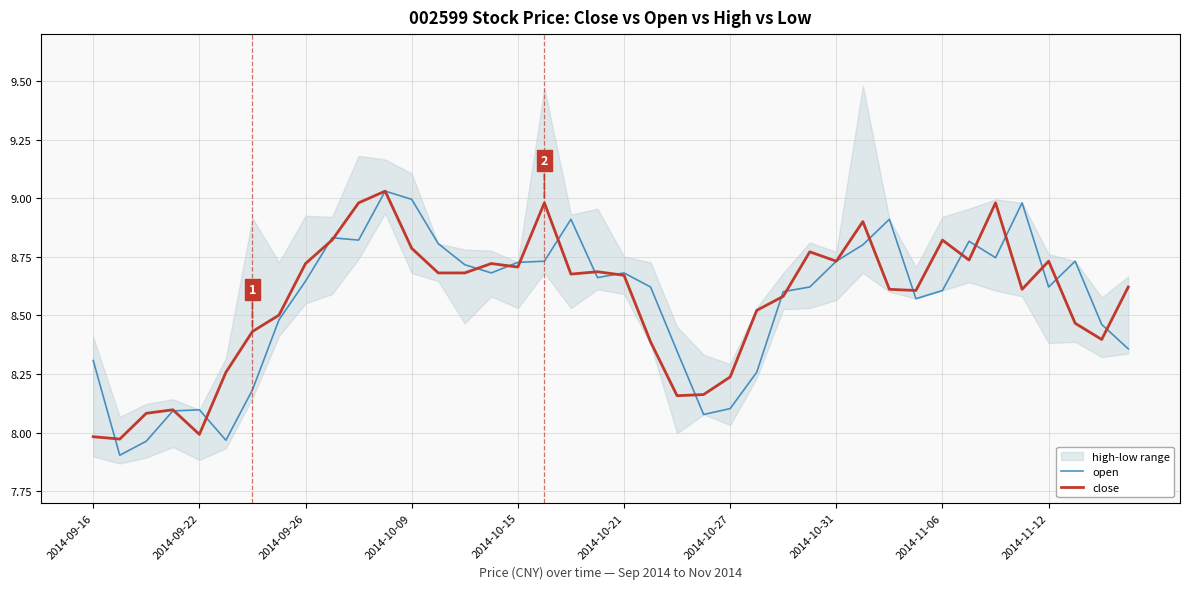

How many data points in open are above 8?

37